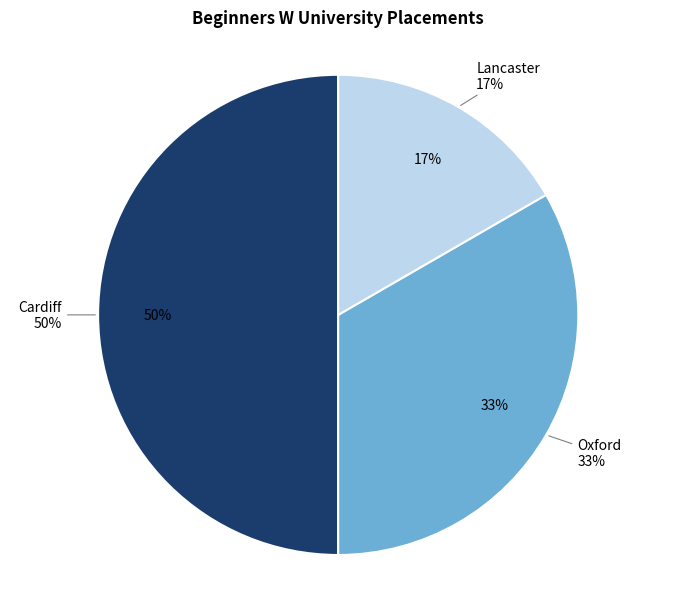

Between Cardiff and Oxford, which is larger?

Cardiff